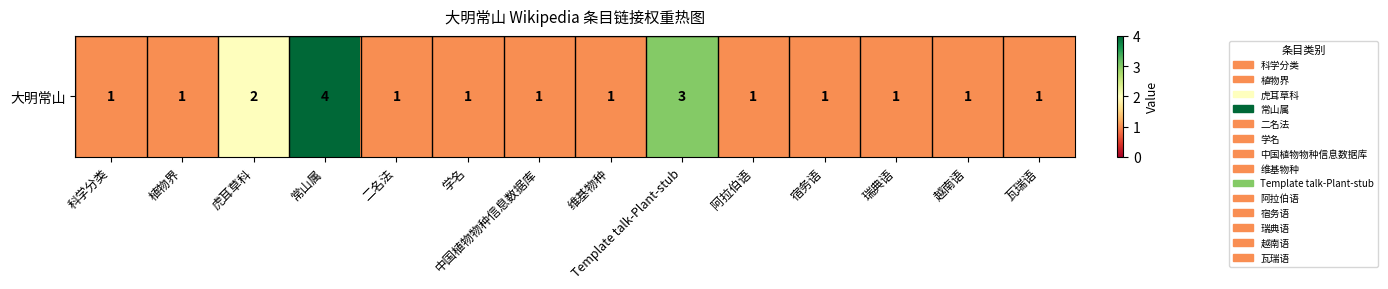

List the labels in order of value, largest first.

常山属, Template talk-Plant-stub, 虎耳草科, 科学分类, 植物界, 二名法, 学名, 中国植物物种信息数据库, 维基物种, 阿拉伯语, 宿务语, 瑞典语, 越南语, 瓦瑞语